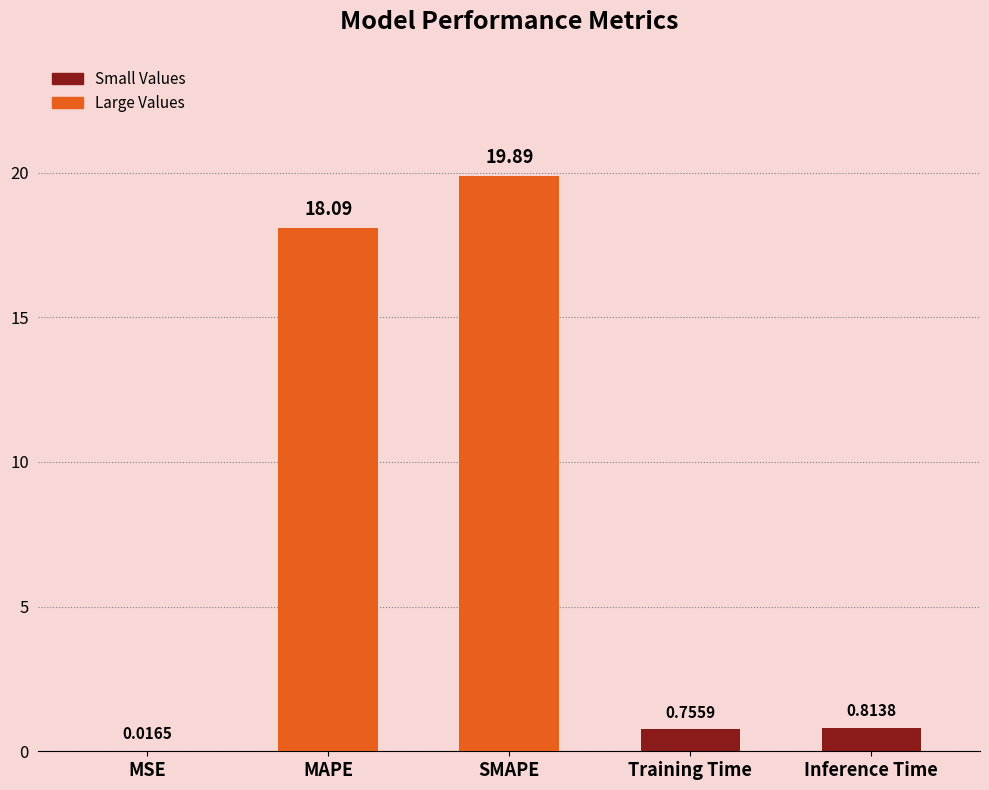

What is the sum of the values at Inference Time and SMAPE?

20.7